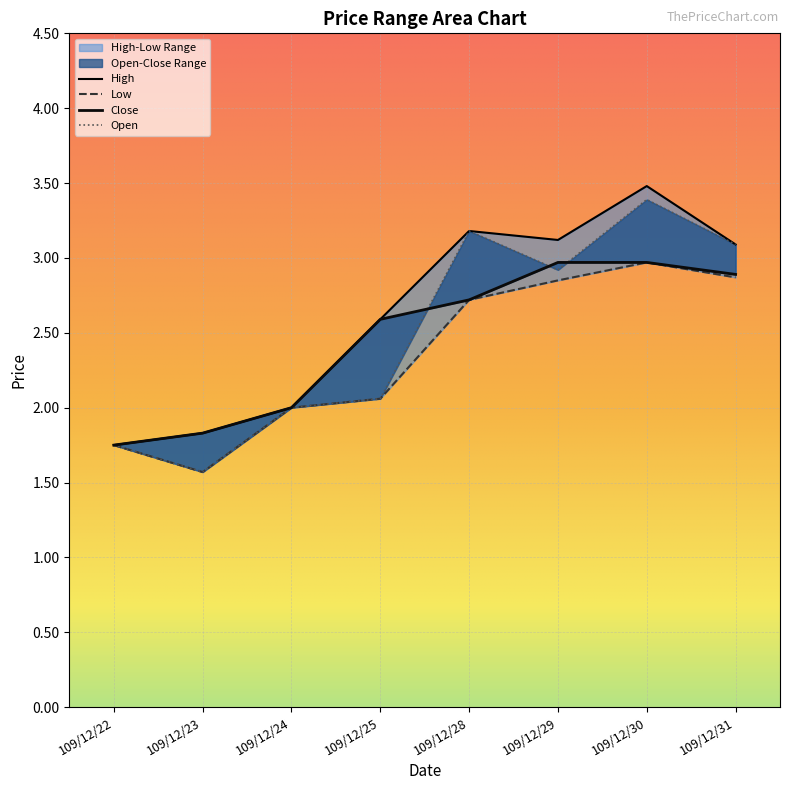

At which label does High reach its minimum?

109/12/22